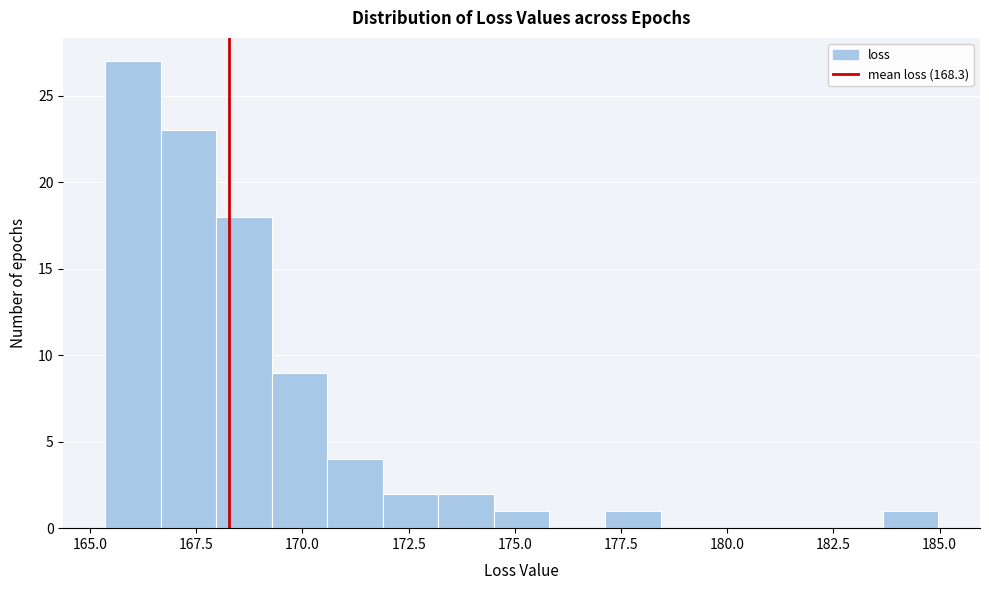

Around what value on the x-axis is the tallest bar? Give the approximate position of its centre, as read against the axis.

166.0